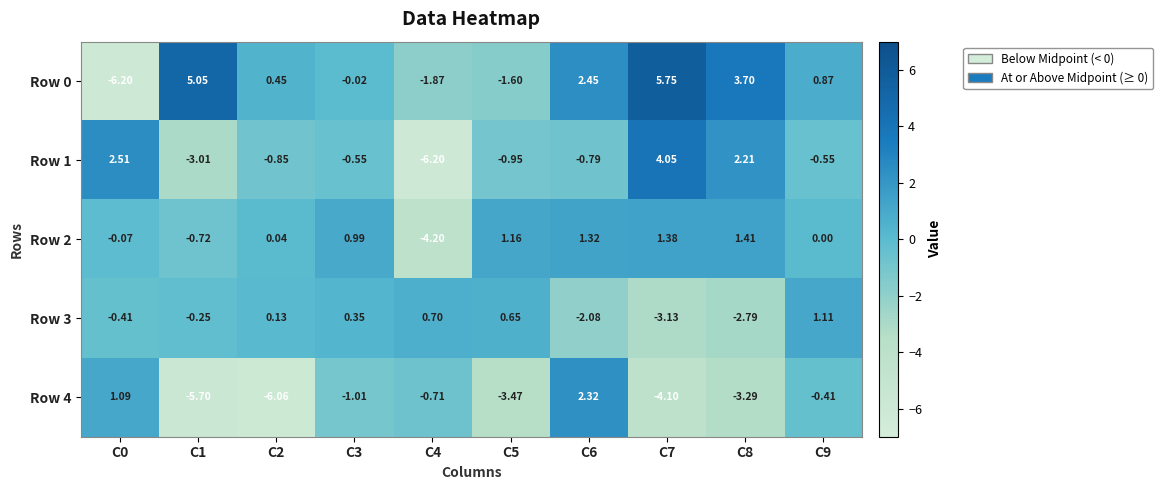

Is the value of Row 0 at C6 greater than the value of Row 3 at C4?

Yes